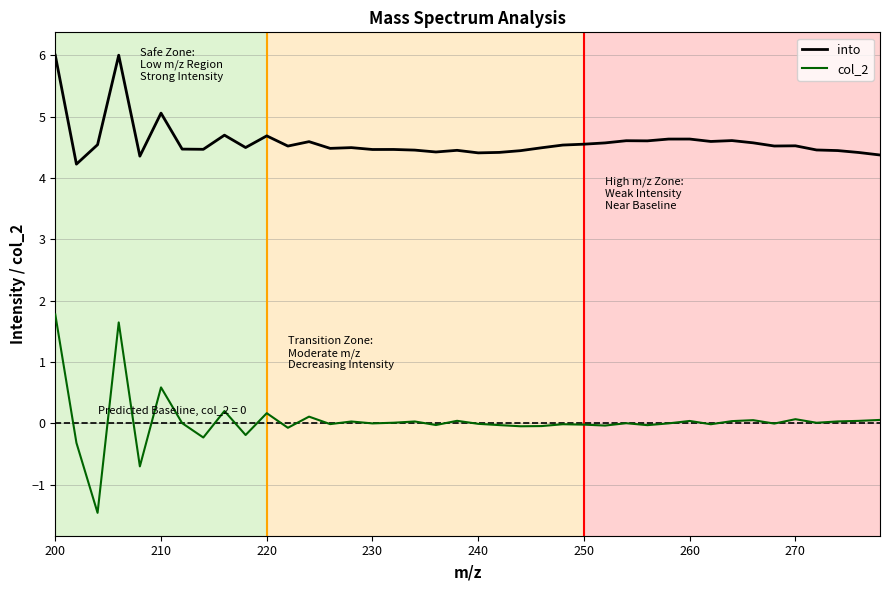

What is the highest value of the col_2 series?

1.8